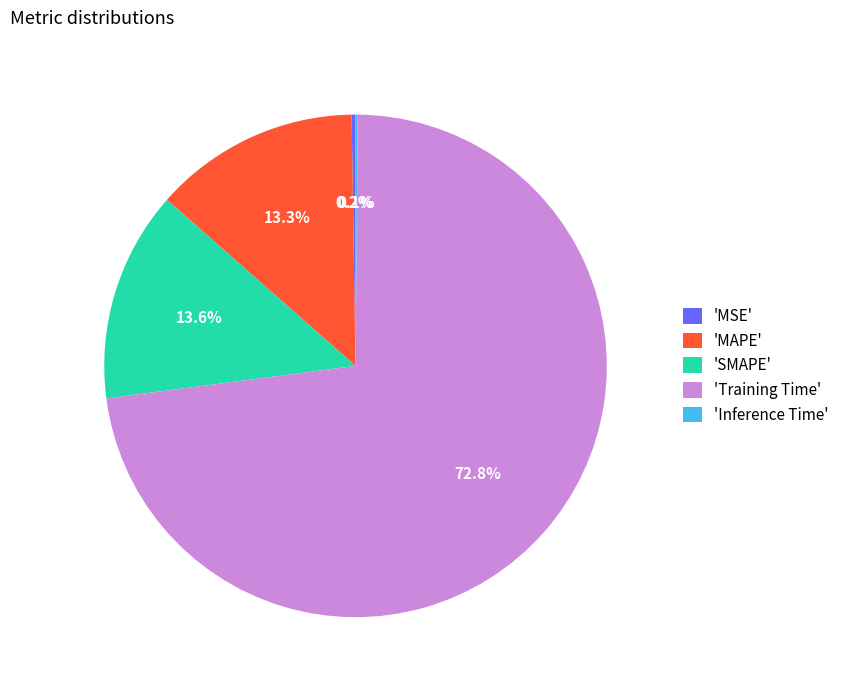

To the nearest percent, what is the average slice percentage?

20%